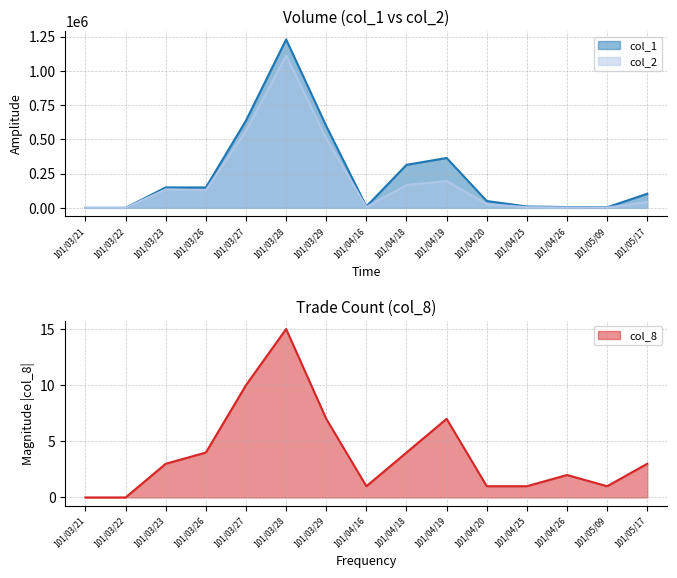

What is the value of the col_2 point at the 13th from the left?

3060